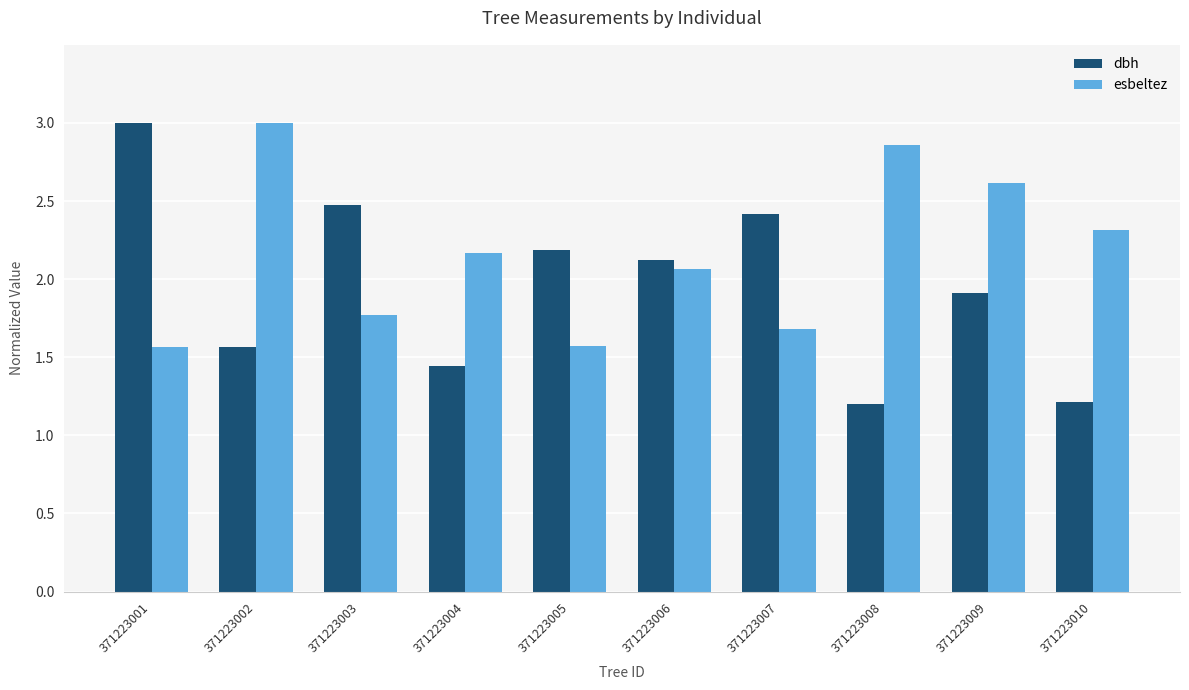

List the series in order of their overall mean, highest first.

esbeltez, dbh